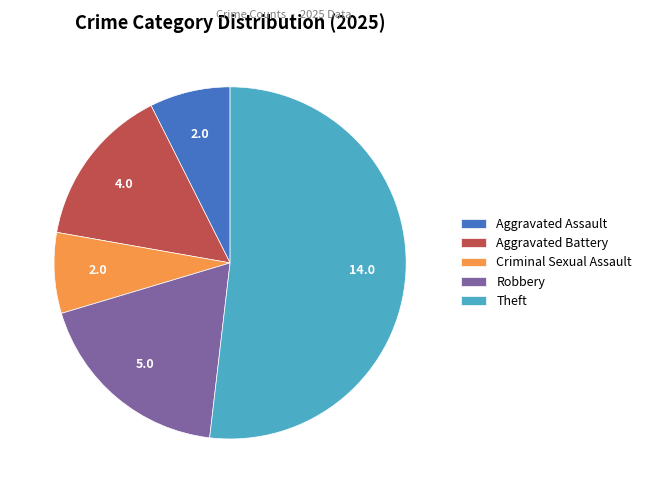

True or false: Theft accounts for 65% of the total.

False